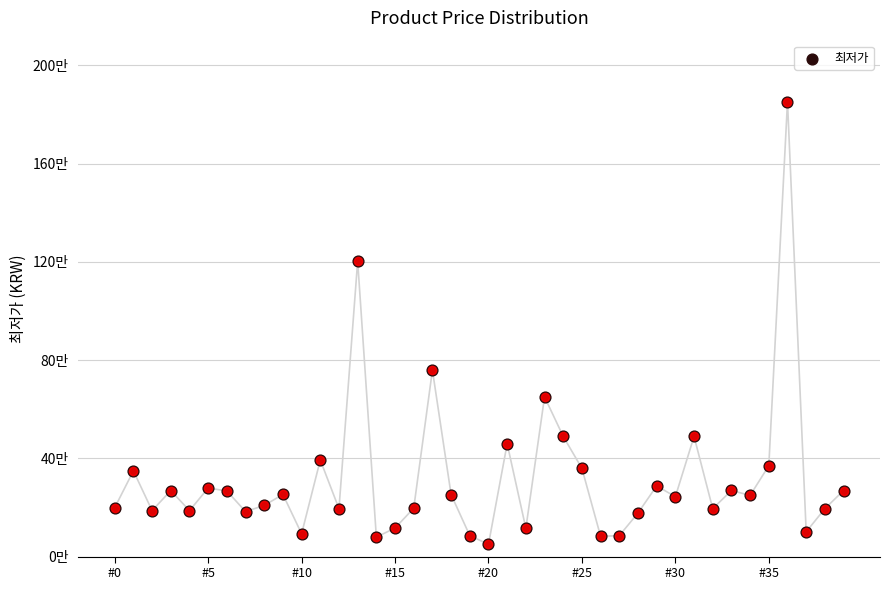

Which has a higher value, 26 or 15?

15